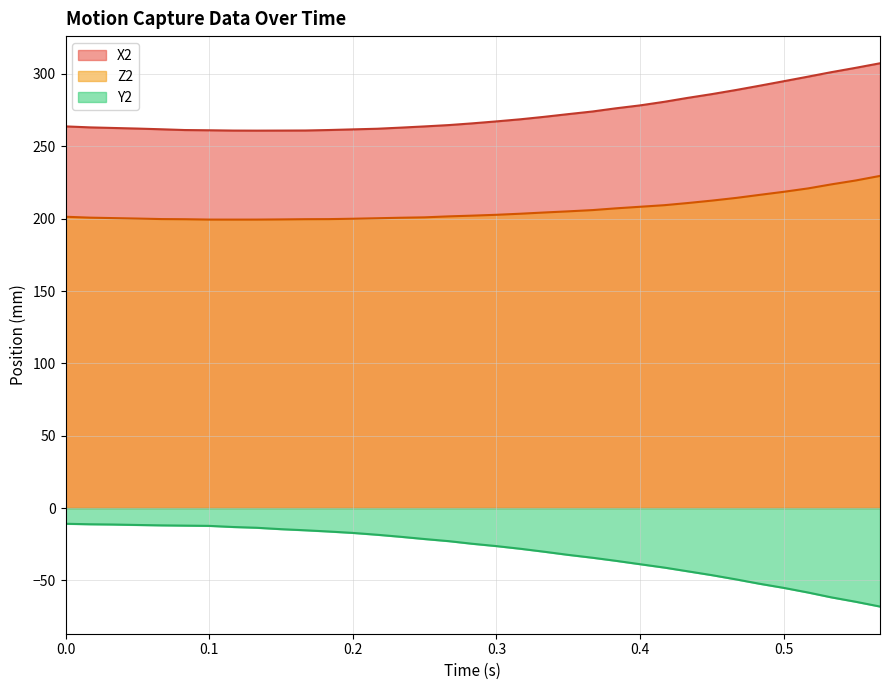

What value does the X2 series have at 0.5?

295.0